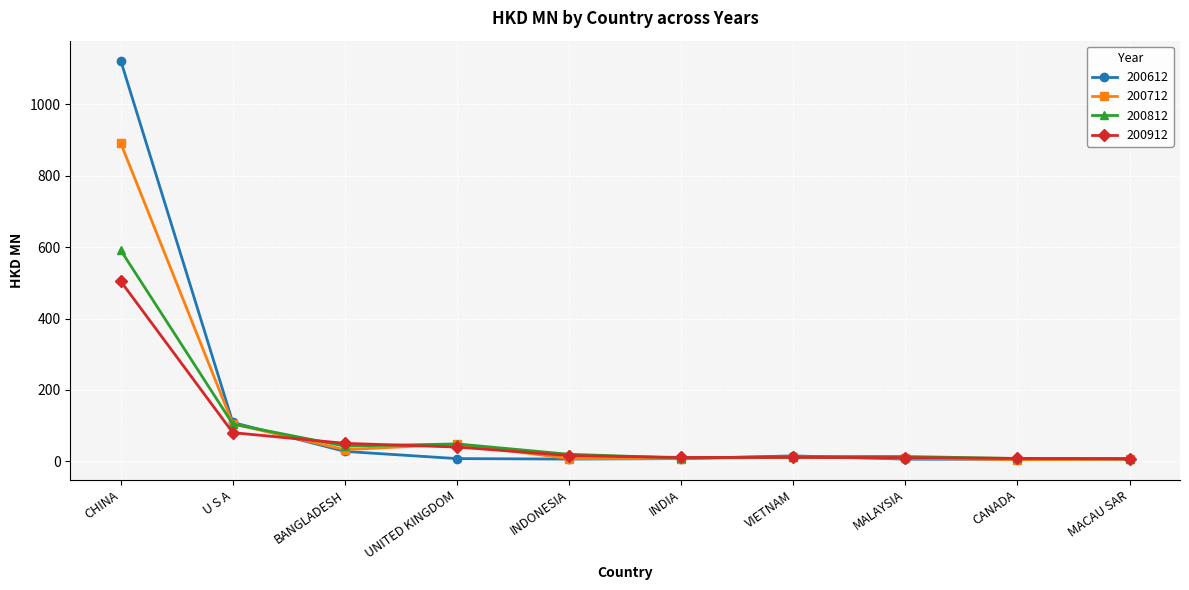

Which series has the widest spread of values?

200612